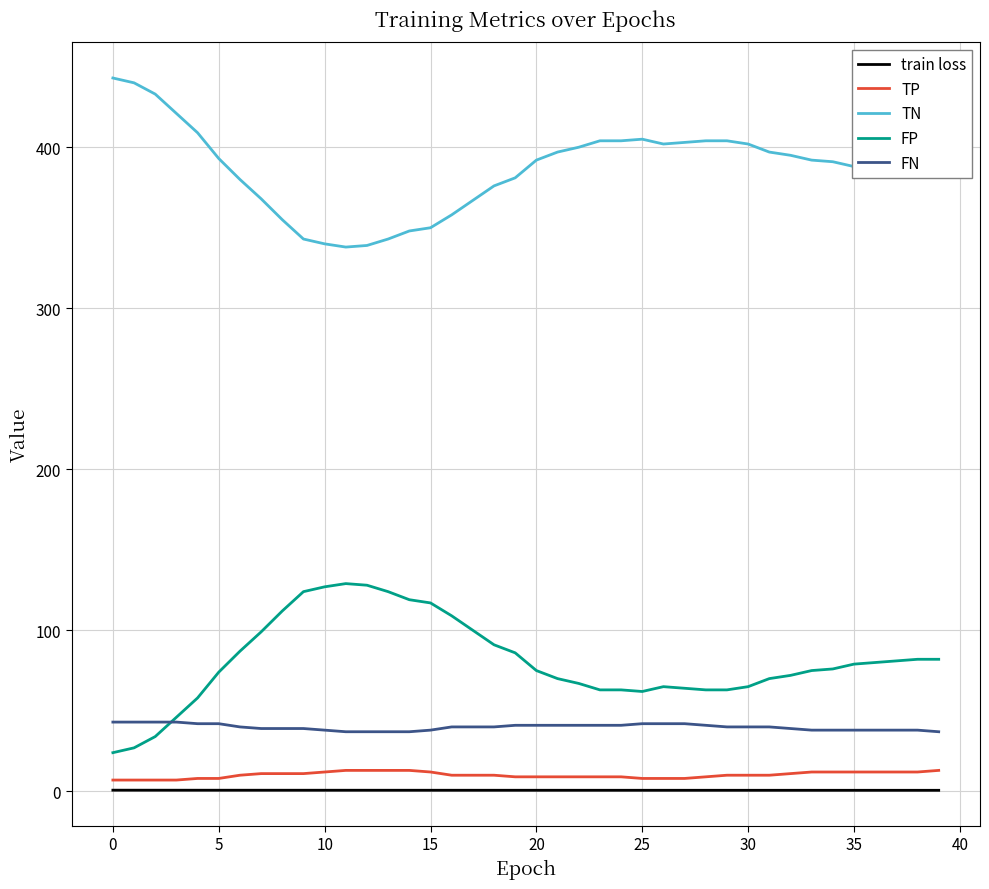

True or false: TN and train loss cross at least once.

False